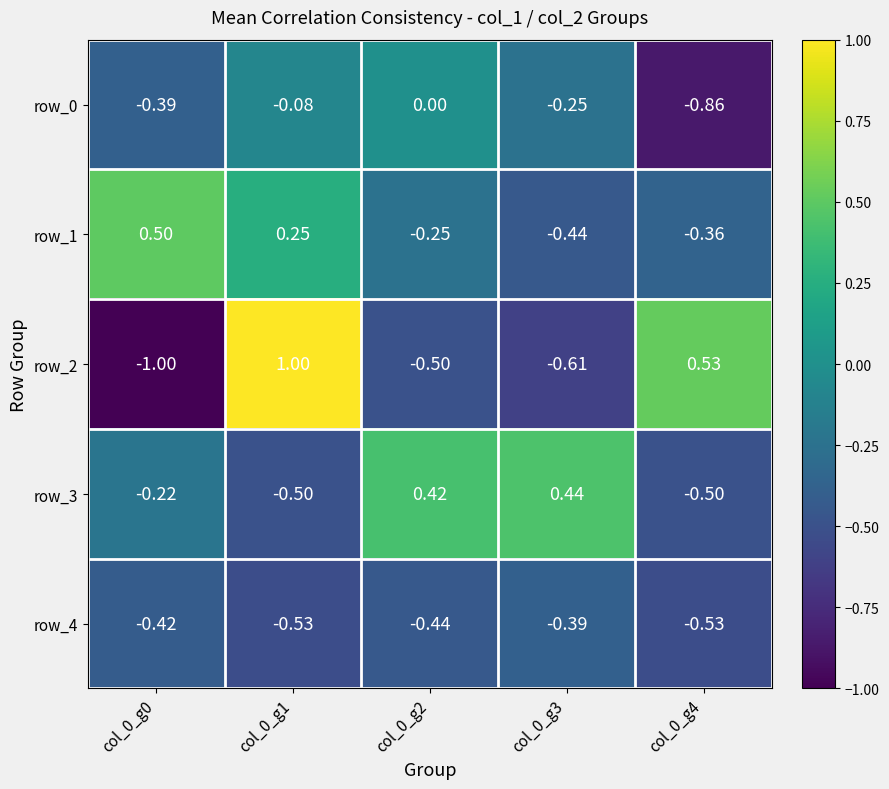

Is the value of row_1 at col_0_g2 greater than the value of row_3 at col_0_g3?

No